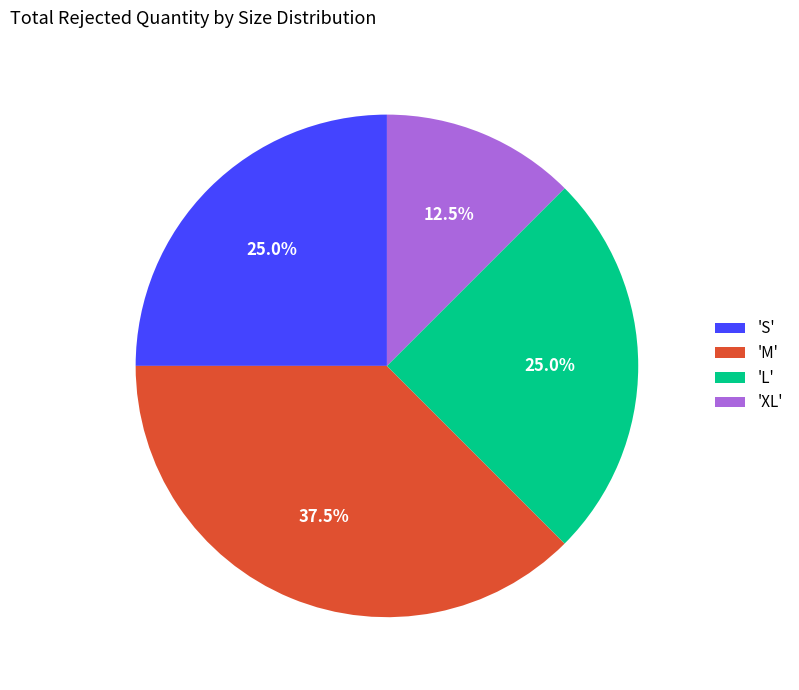

Does 'S' account for over 50% of the chart?

No